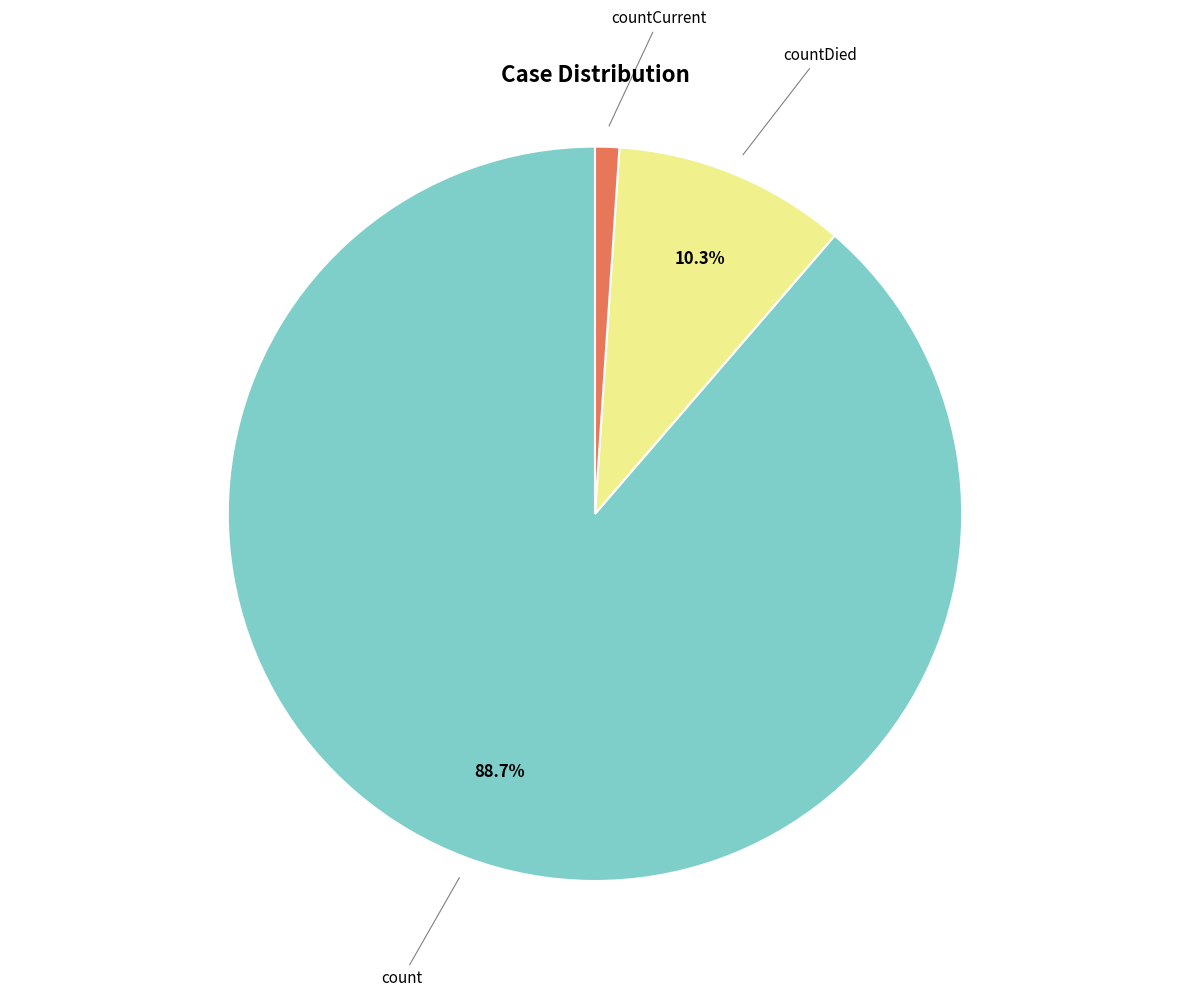

Which has a higher value, countDied or countCurrent?

countDied